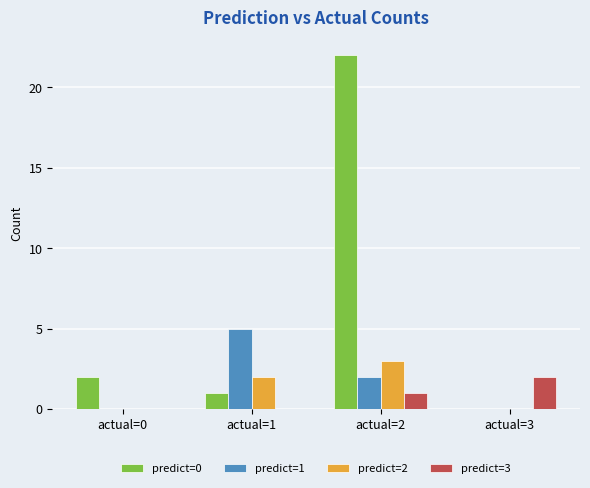

Is it true that predict=2 equals 1 at actual=3?

False